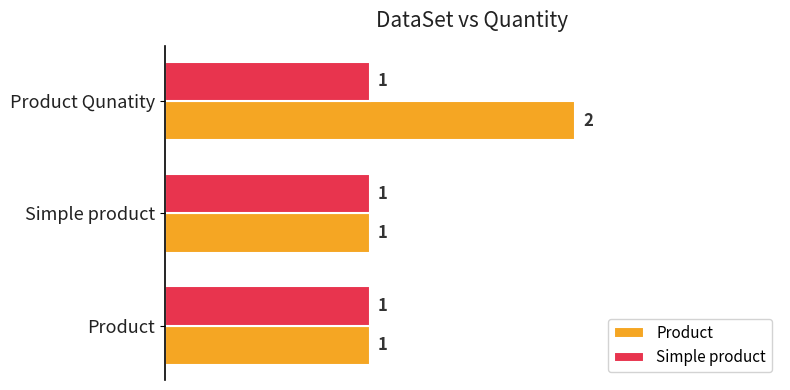

Rank the series by their maximum value, from highest to lowest.

Product, Simple product